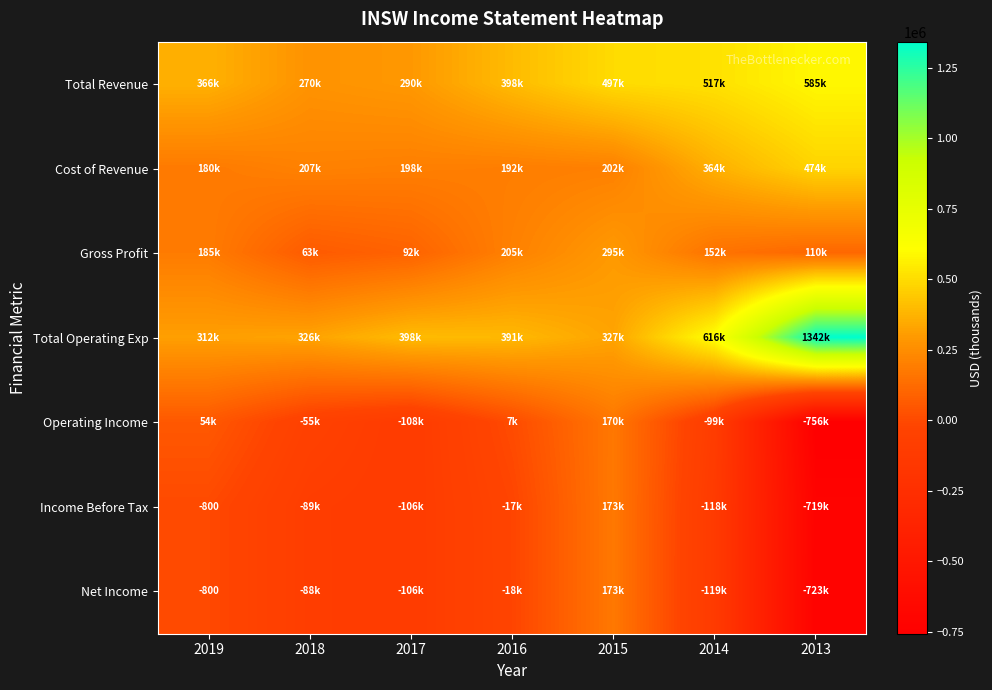

Is it true that Net Income equals -800 at 2019?

True